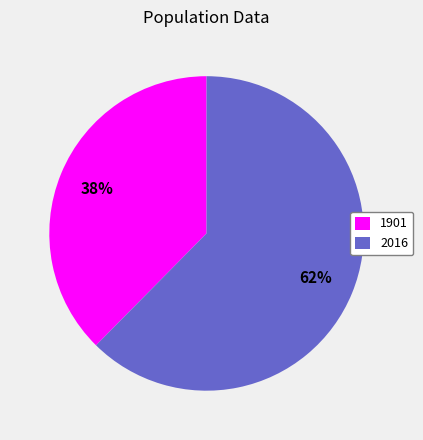

Which slice is the smallest?

1901